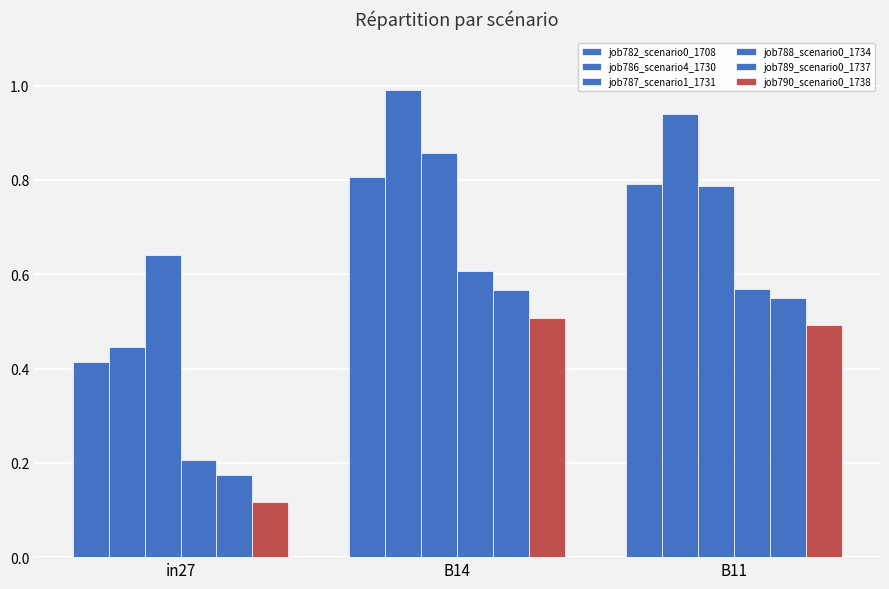

How many bars are there in total?

18